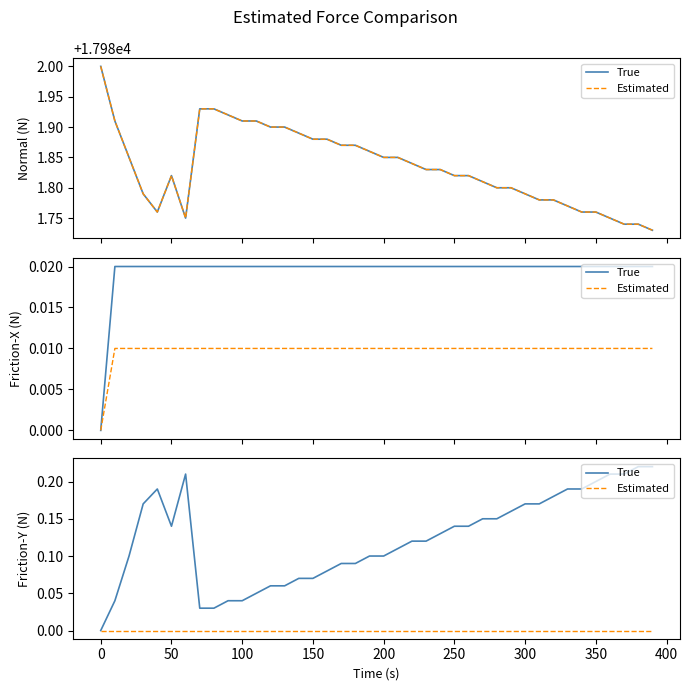

How many interior local valleys does the True series have?

1